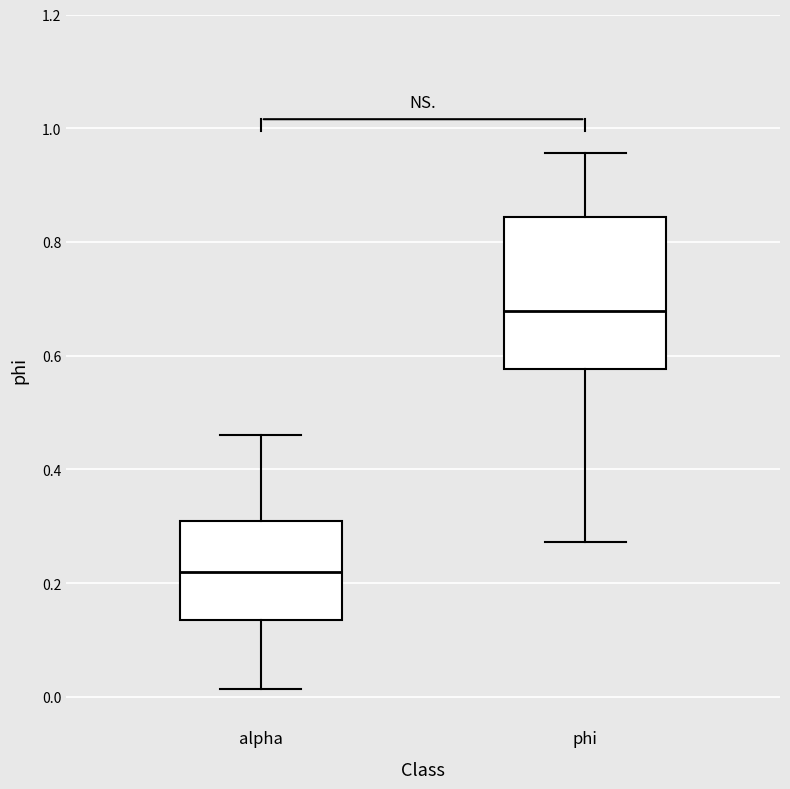

Where does the lower whisker of the box for phi end on the y-axis? The values are not printed on the chart, so give them approximately, as read against the axis.

0.28